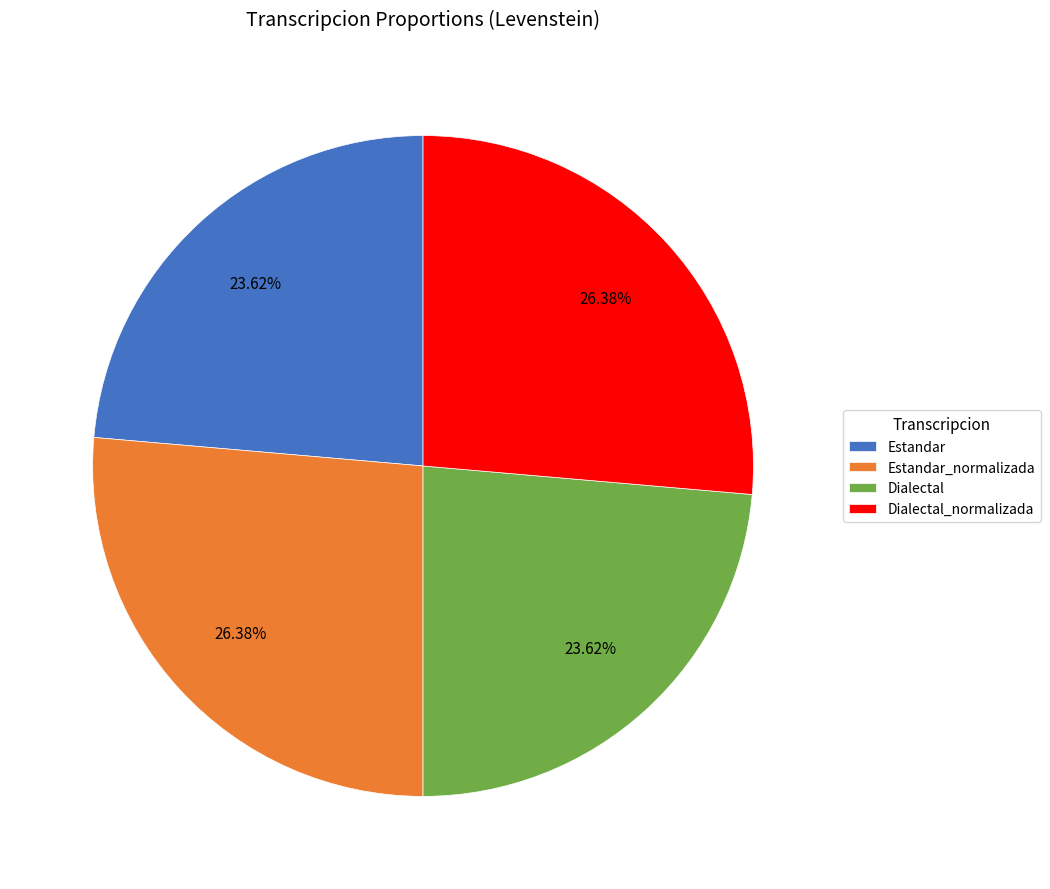

Approximately how many times larger is the value at Dialectal_normalizada compared to Estandar?

1.1